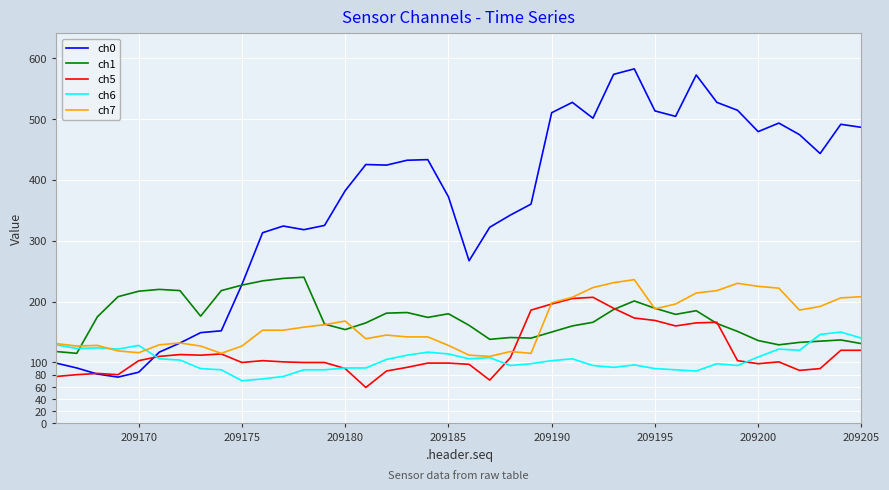

Which series has the widest spread of values?

ch0